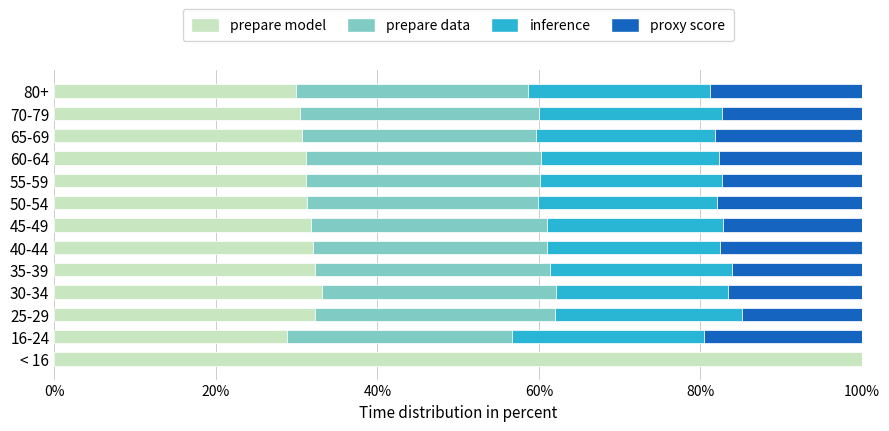

Is it true that prepare model equals 100.0 at < 16?

True